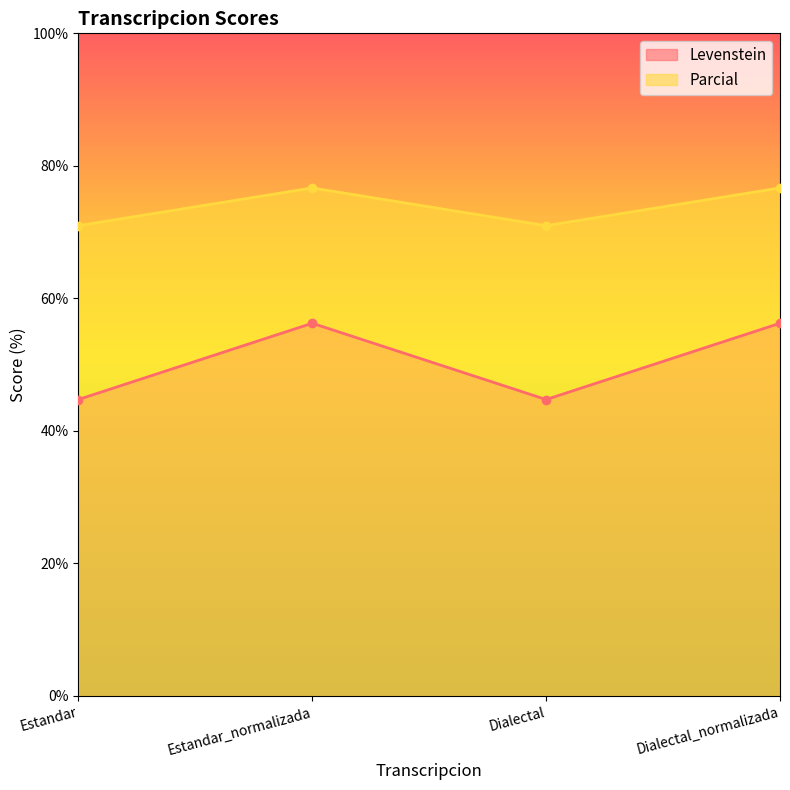

Which label corresponds to the largest value in the chart?

Estandar_normalizada